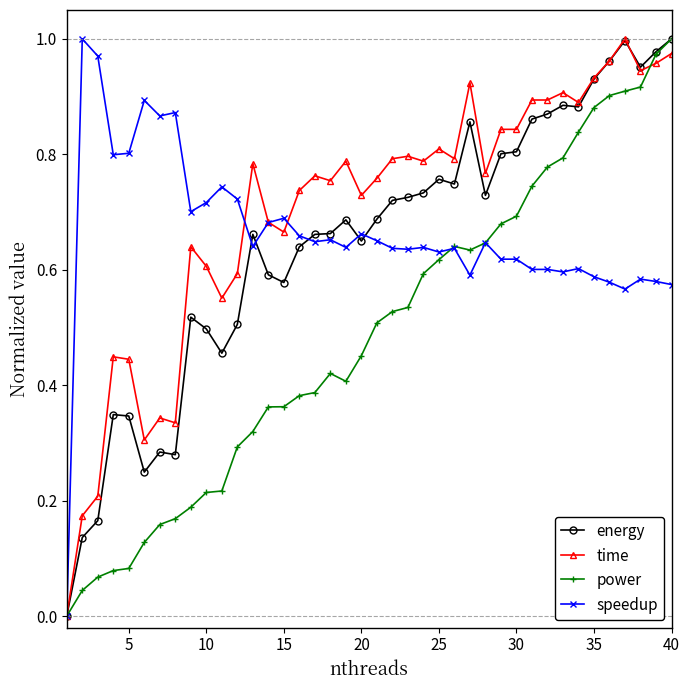

True or false: energy has more than 1 points higher than both neighbors.

True